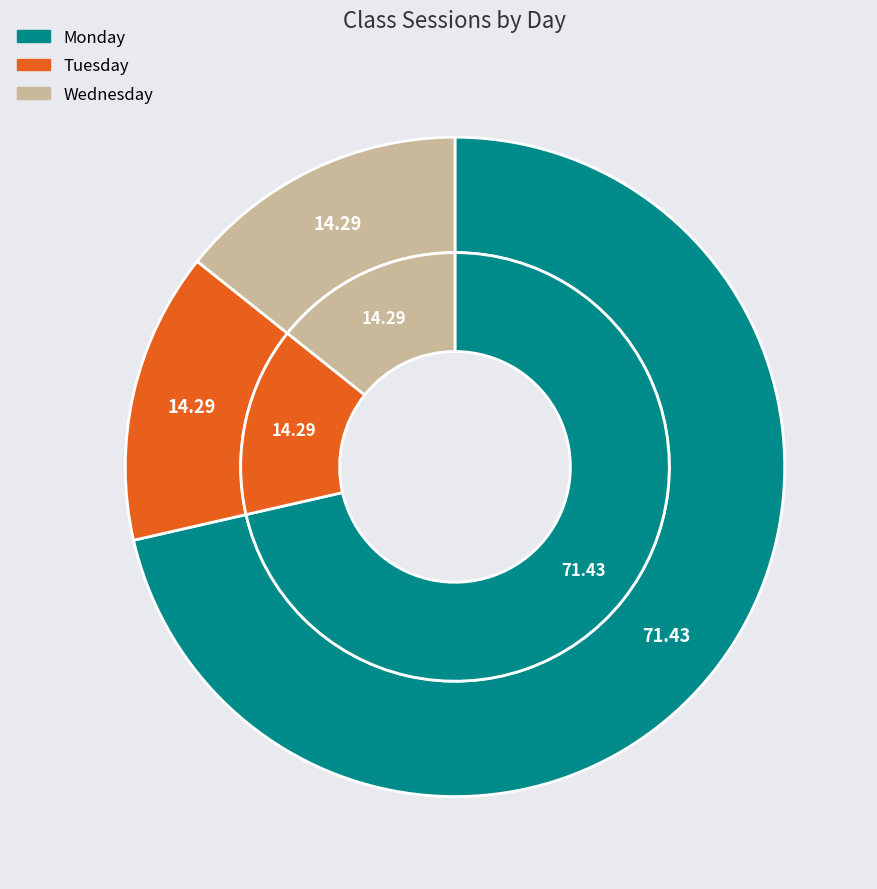

To the nearest percent, what is the difference between the Tuesday and Monday slice percentages?

57%